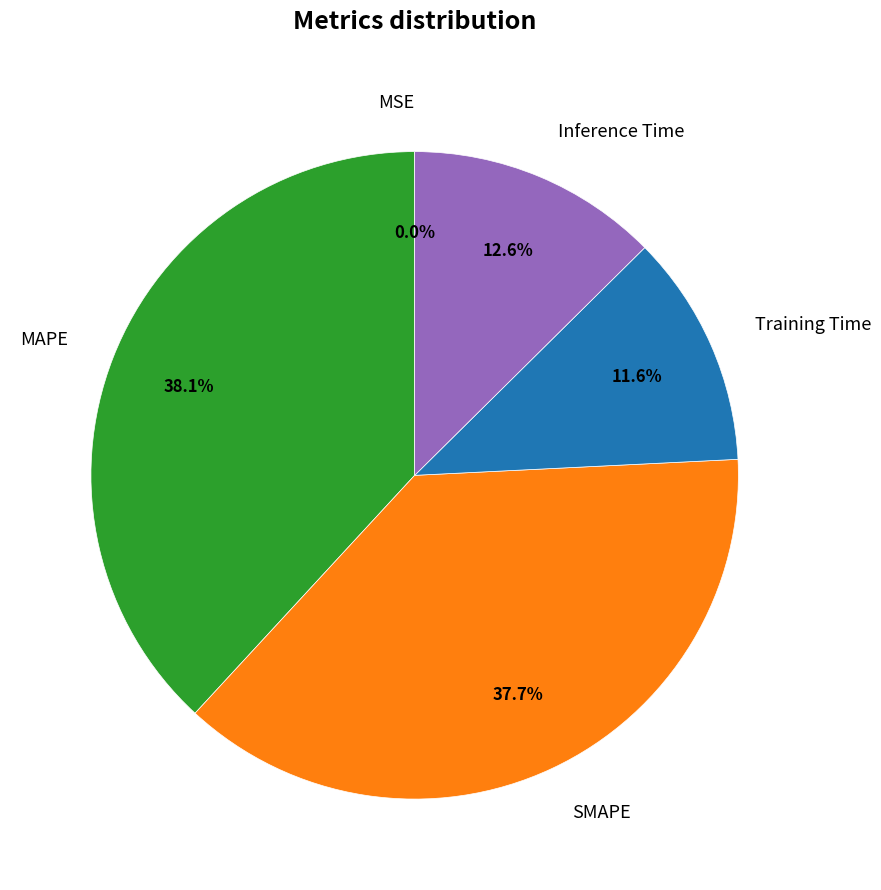

Does Inference Time account for over 50% of the chart?

No